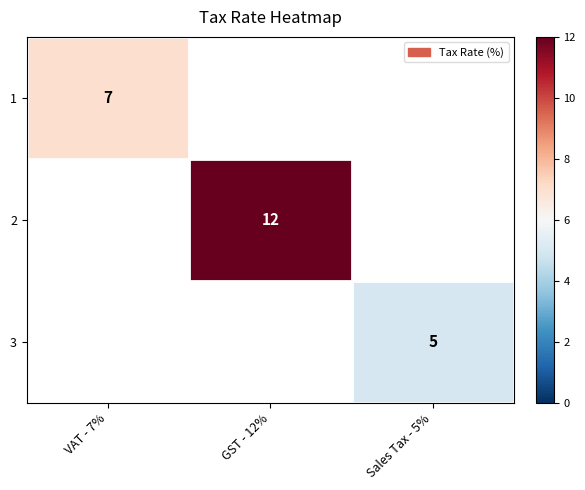

Which has a higher value, Sales Tax - 5% or VAT - 7%?

VAT - 7%